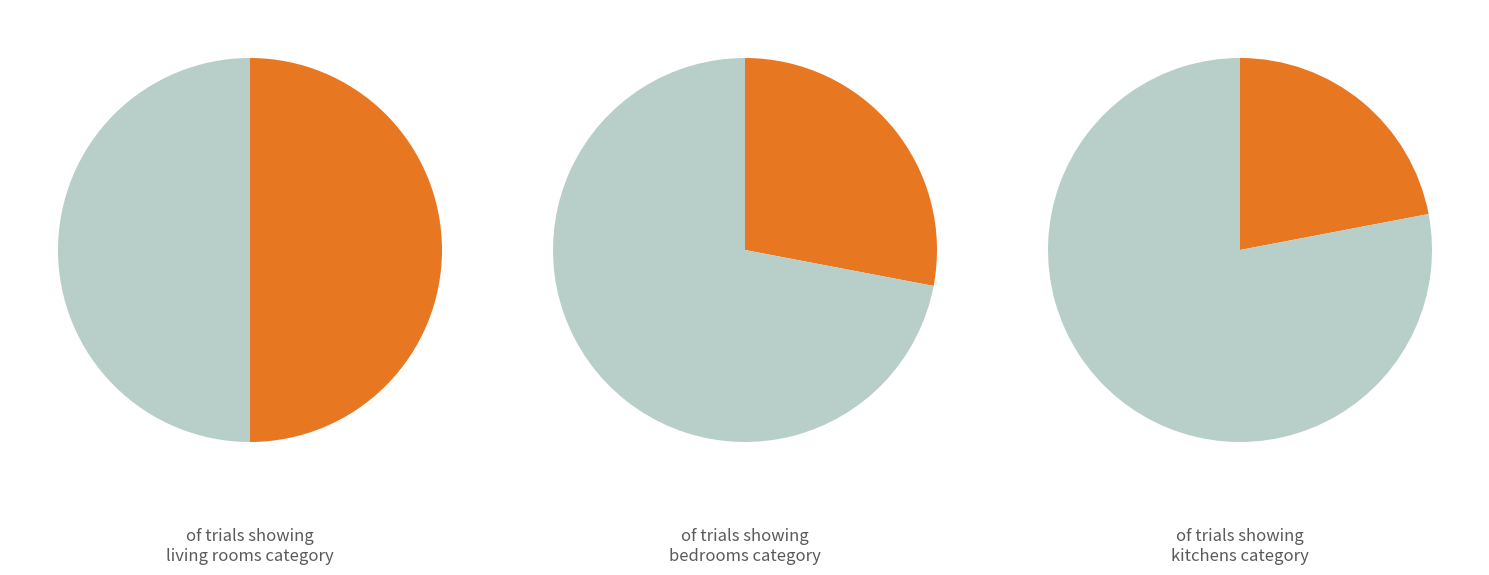

What percentage do living_rooms and bedrooms together represent?

77.5%